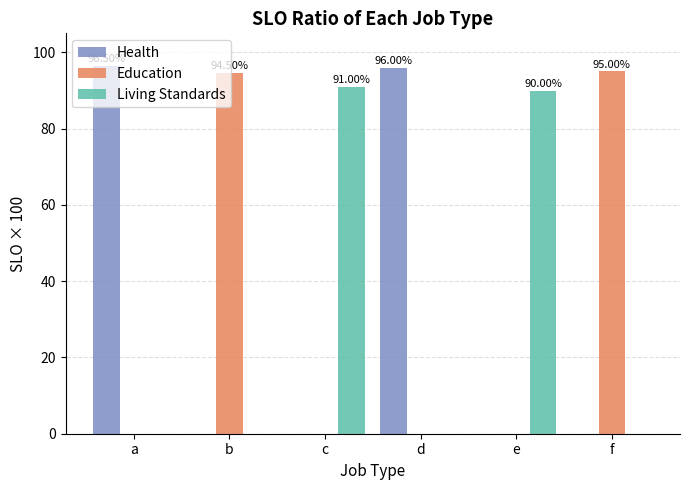

What is the sum of the Education values at e and b?

94.5